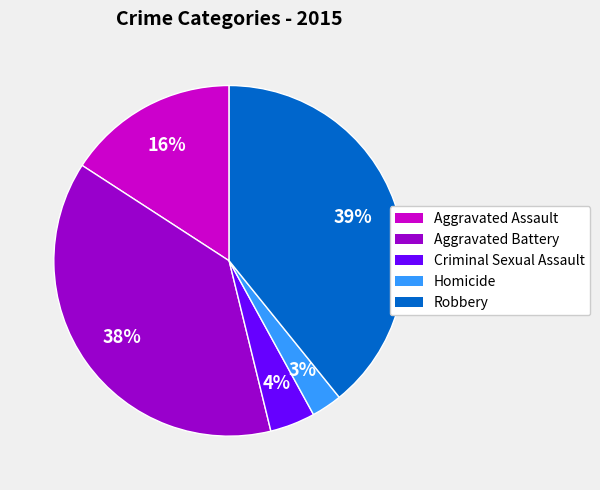

How many slices are in this pie chart?

5